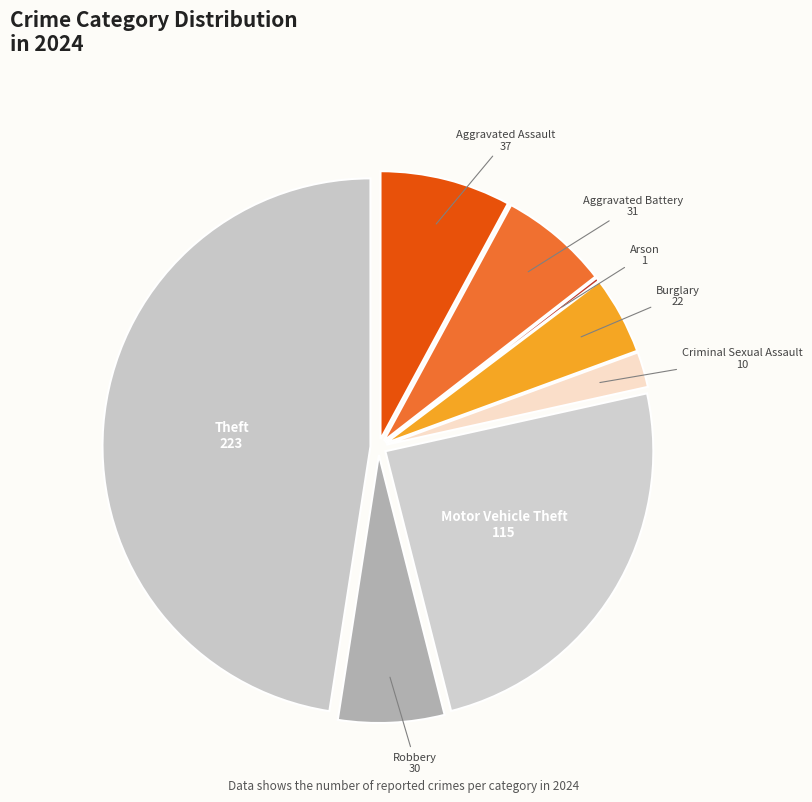

Do Robbery 30 and Motor Vehicle Theft 115 together represent more than half of the pie?

No